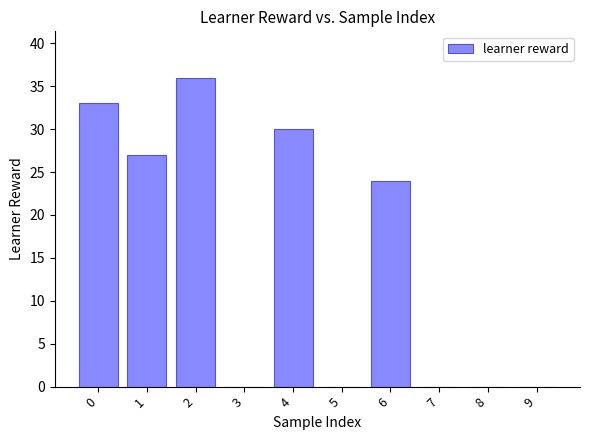

What is the change in value from 0 to 3?

-33